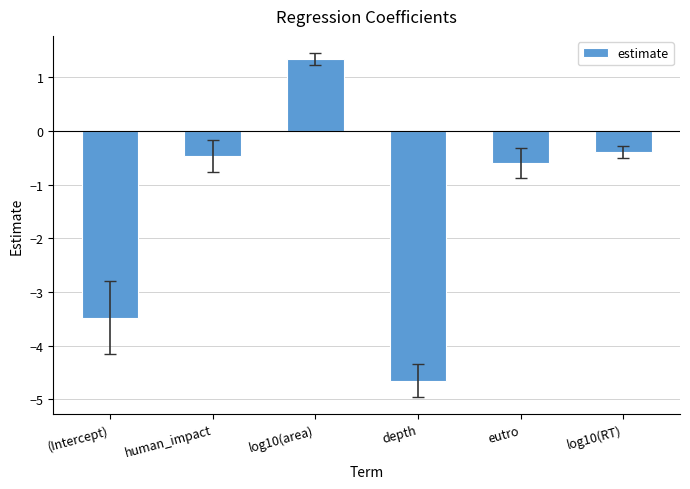

How many values are below zero?

5